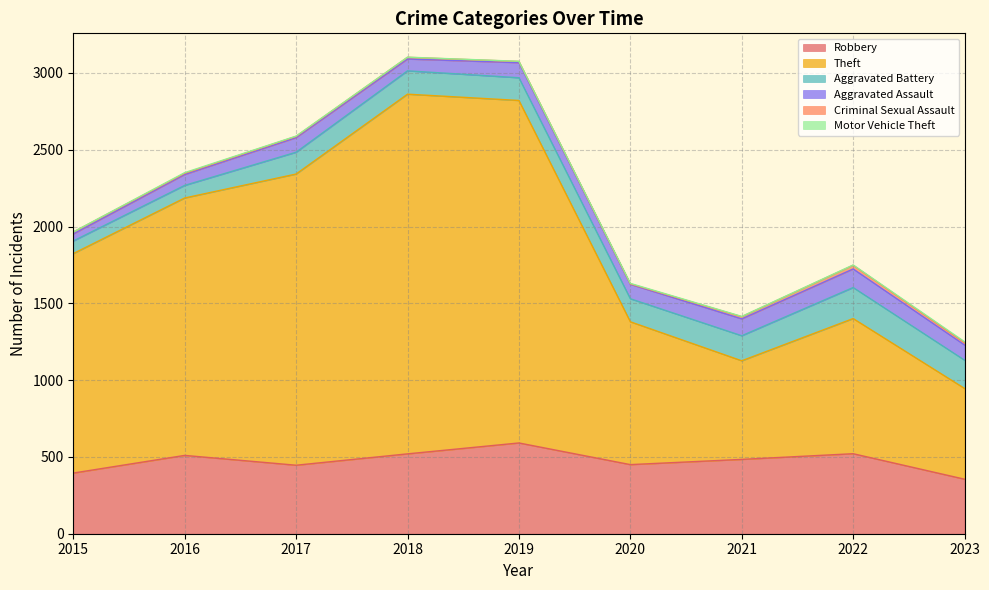

At how many categories does at least one series exceed 1639?

4